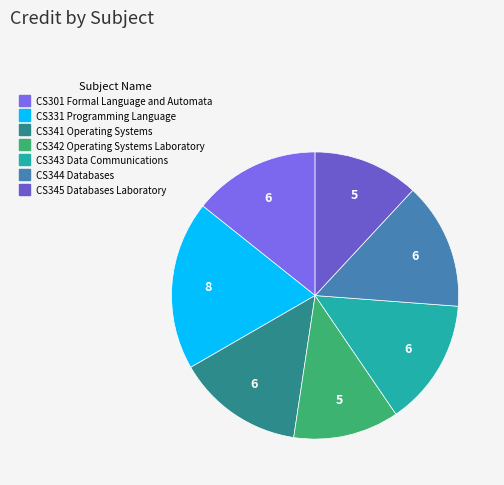

The CS345 Databases Laboratory slice represents 12% of the pie. True or false?

True